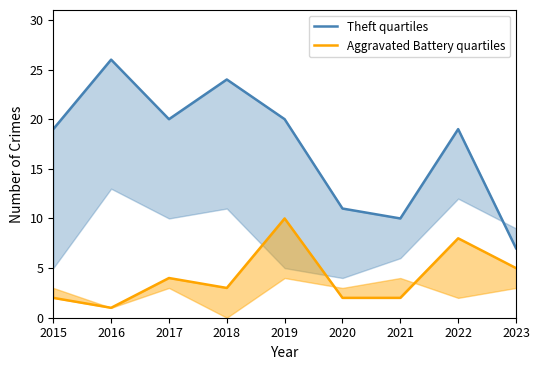

Reading left to right, extract all data points from this chart.

Theft quartiles: 2015=19	2016=26	2017=20	2018=24	2019=20	2020=11	2021=10	2022=19	2023=7
Aggravated Battery quartiles: 2015=2	2016=1	2017=4	2018=3	2019=10	2020=2	2021=2	2022=8	2023=5